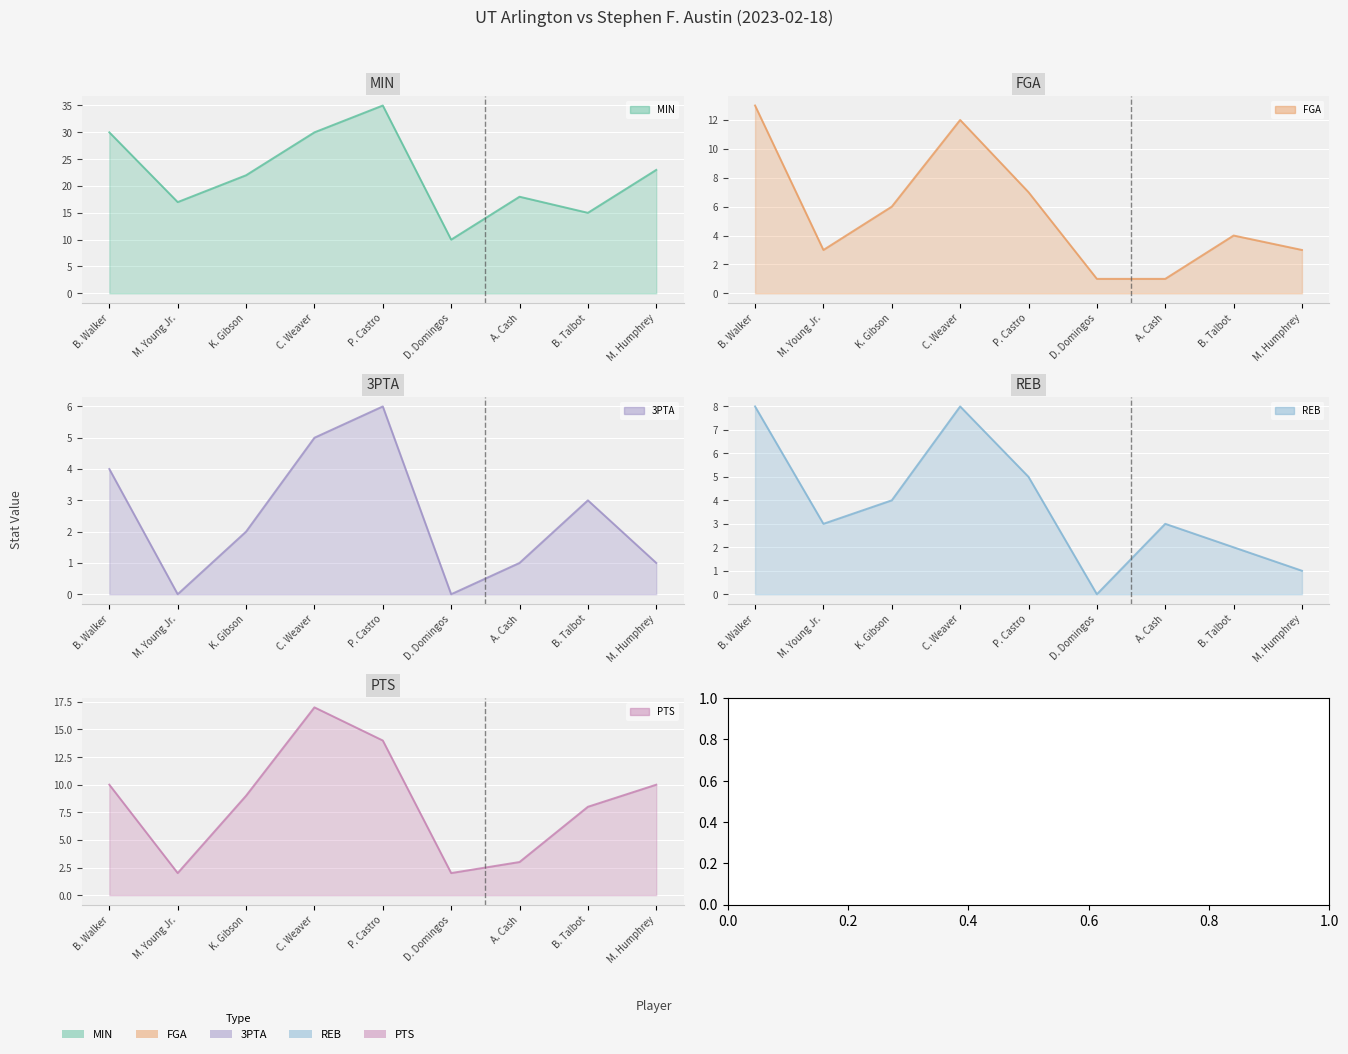

Rank the series at M. Humphrey from lowest to highest value.

3PTA, REB, FGA, PTS, MIN